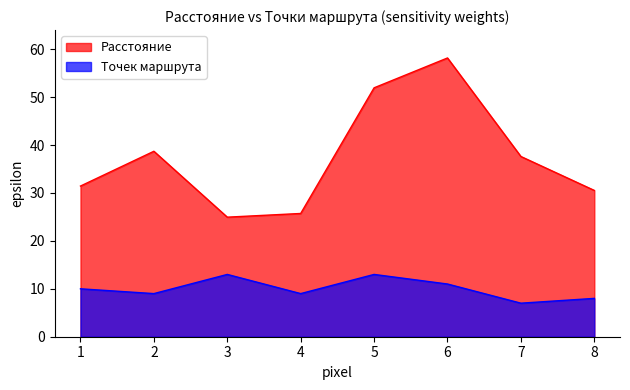

What is the minimum value shown in the chart?

7.0